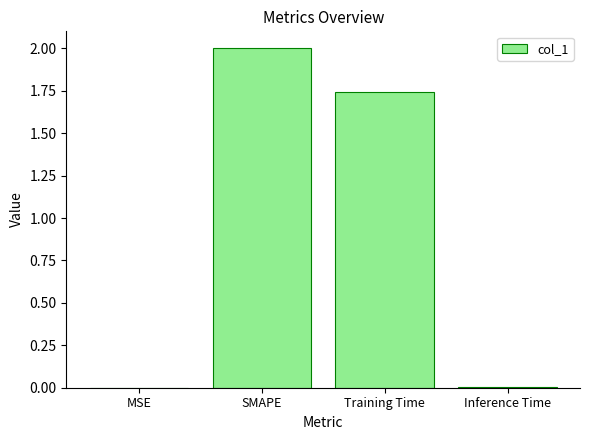

Count the number of values greater than 1.

2